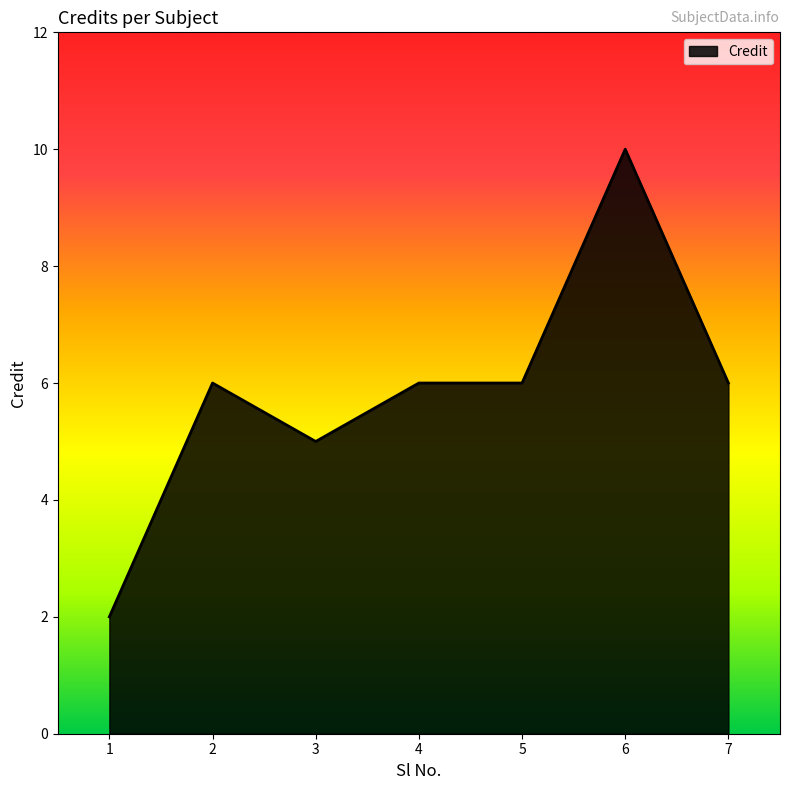

Count the number of data series in this chart.

1